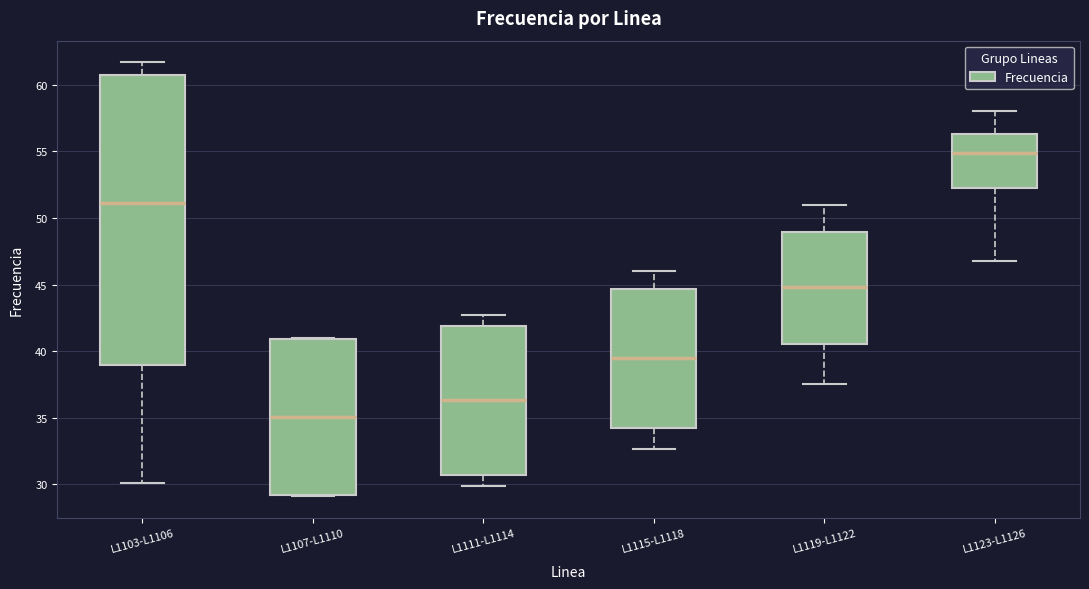

Reading left to right, read every box against the y-axis: the position of its median line, the range the box covers, and the ends of its whiskers. The values are not printed on the chart, so give them approximately, as read against the axis.

L1103-L1106: median 51.0, box 39.0 to 60.5, whiskers 30.0 to 61.5
L1107-L1110: median 35.0, box 29.0 to 41.0, whiskers 29.0 to 41.0
L1111-L1114: median 36.5, box 30.5 to 42.0, whiskers 30.0 to 42.5
L1115-L1118: median 39.5, box 34.0 to 44.5, whiskers 32.5 to 46.0
L1119-L1122: median 45.0, box 40.5 to 49.0, whiskers 37.5 to 51.0
L1123-L1126: median 55.0, box 52.0 to 56.5, whiskers 47.0 to 58.0